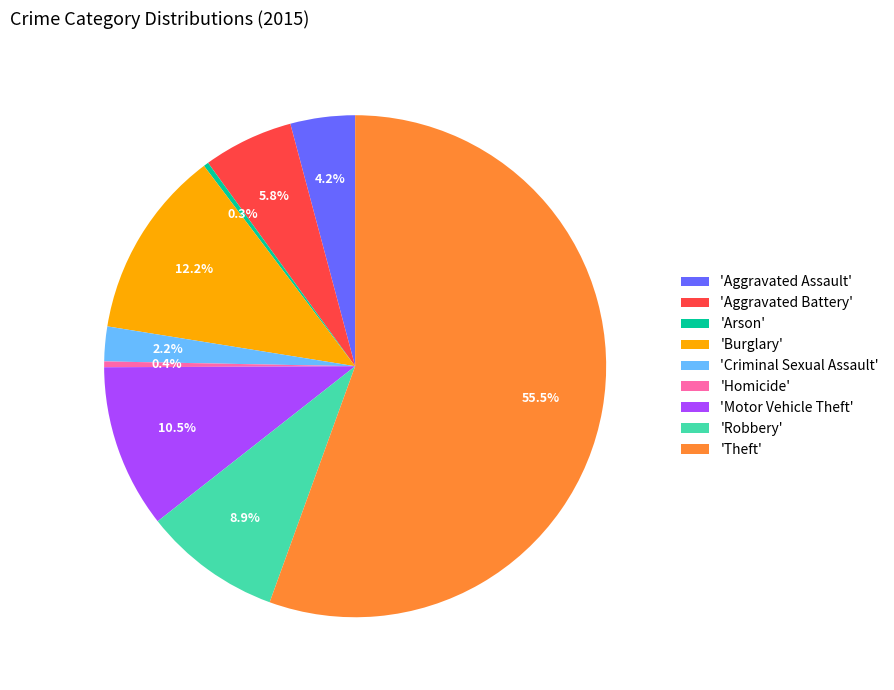

What is the largest slice in the pie chart?

'Theft'